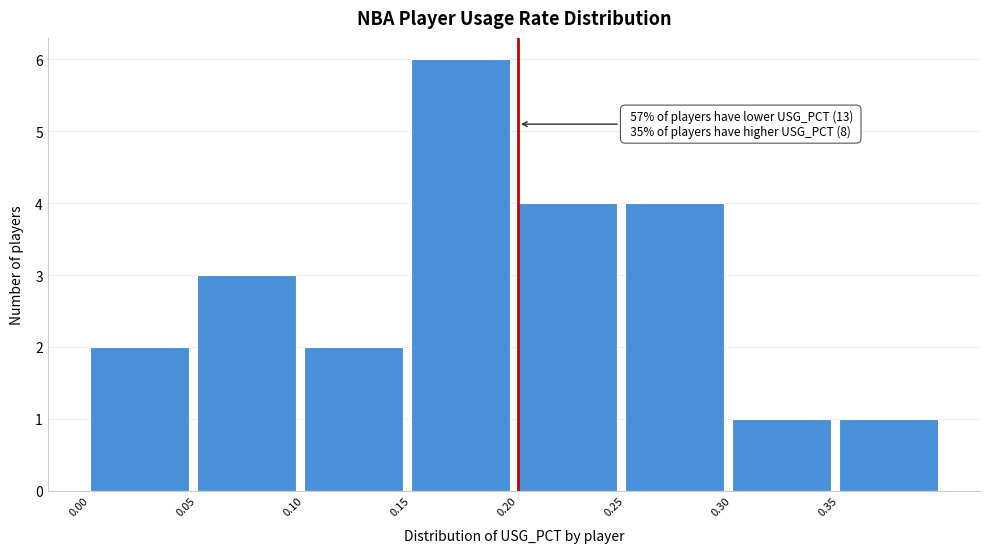

Which range on the x-axis has the tallest bar?

0.15 to 0.20